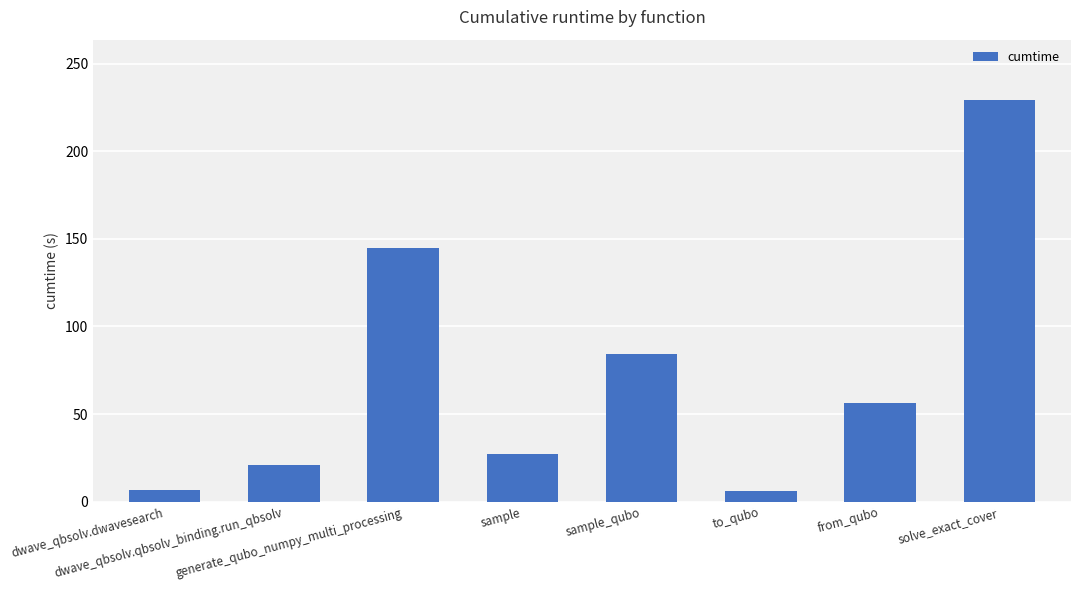

What is the average value?

72.1